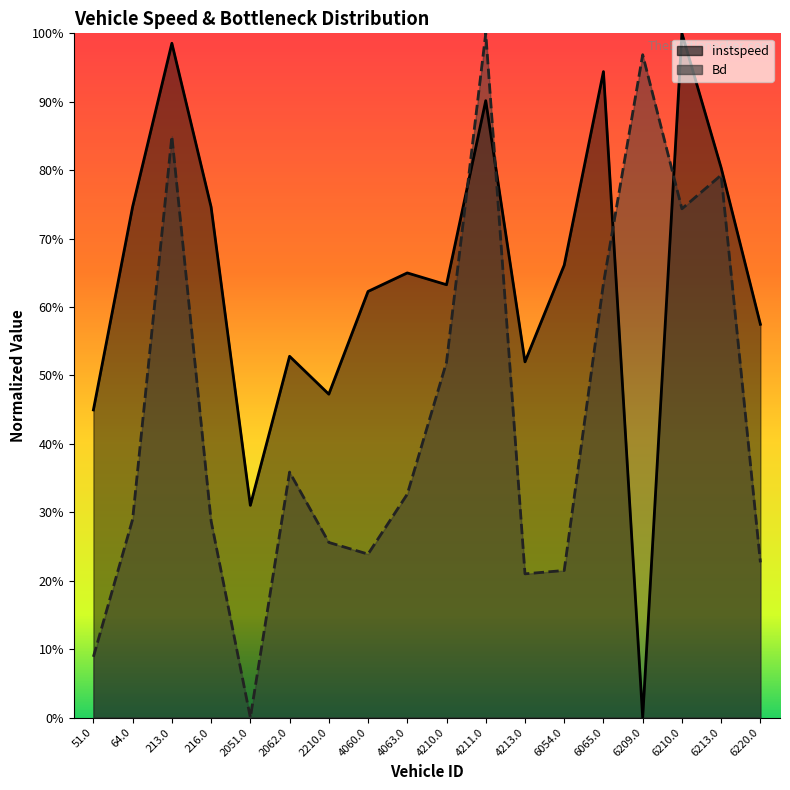

What is the average value of the Bd series?

0.4